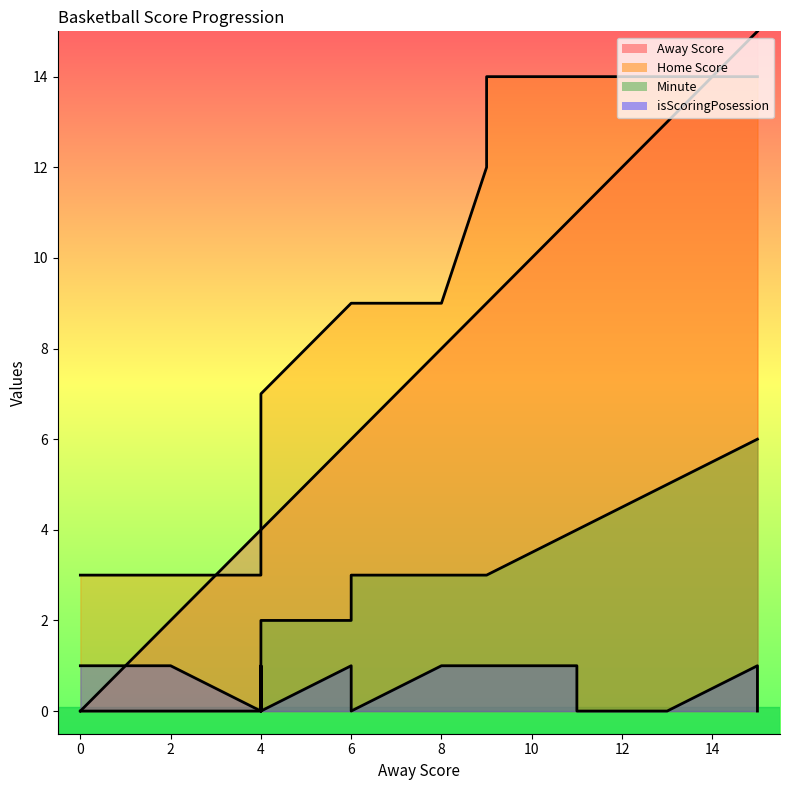

True or false: Home Score and isScoringPosession intersect in this chart.

False